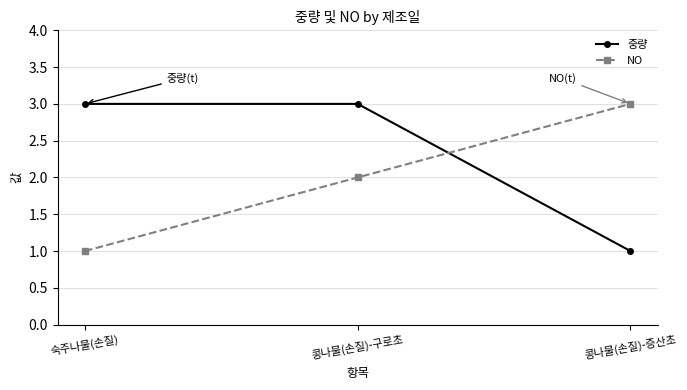

What is the value of the 중량 point at the 1st from the left?

3